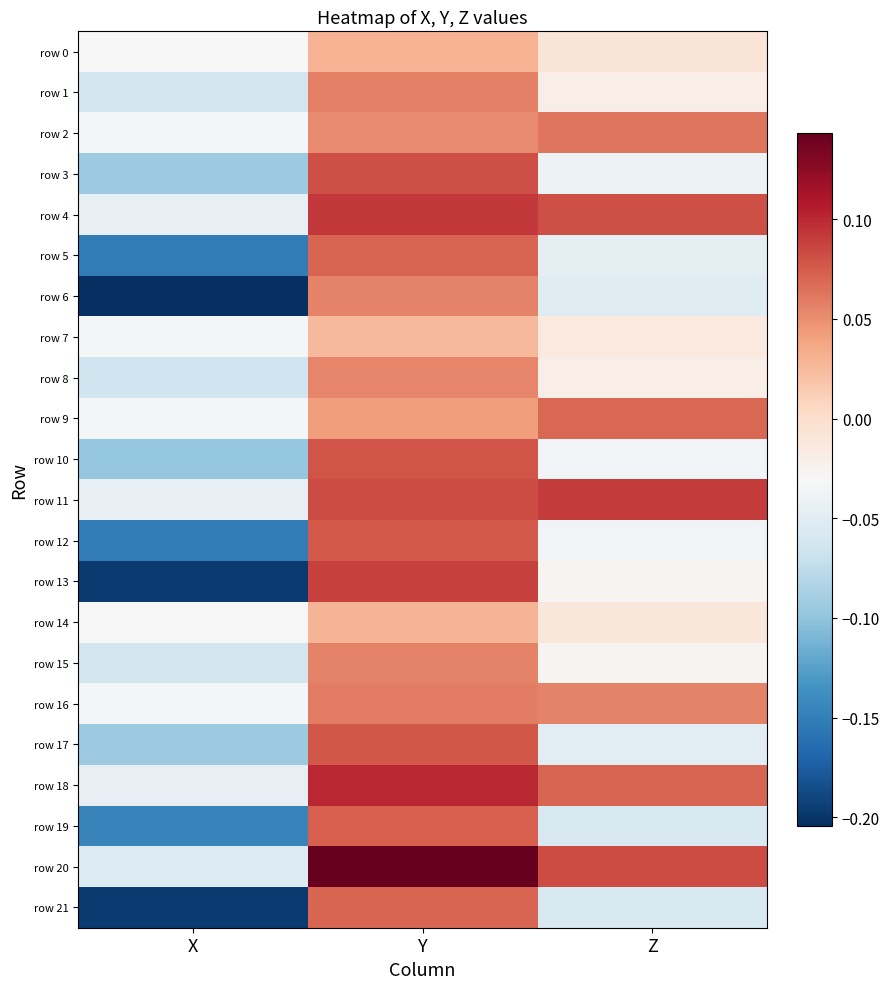

Reading left to right, list all the values displayed in this chart.

row 0: X=-0.0	Y=0.0	Z=-0.0
row 1: X=-0.1	Y=0.1	Z=-0.0
row 2: X=-0.0	Y=0.1	Z=0.1
row 3: X=-0.1	Y=0.1	Z=-0.0
row 4: X=-0.0	Y=0.1	Z=0.1
row 5: X=-0.2	Y=0.1	Z=-0.0
row 6: X=-0.2	Y=0.1	Z=-0.1
row 7: X=-0.0	Y=0.0	Z=-0.0
row 8: X=-0.1	Y=0.1	Z=-0.0
row 9: X=-0.0	Y=0.0	Z=0.1
row 10: X=-0.1	Y=0.1	Z=-0.0
row 11: X=-0.0	Y=0.1	Z=0.1
row 12: X=-0.2	Y=0.1	Z=-0.0
row 13: X=-0.2	Y=0.1	Z=-0.0
row 14: X=-0.0	Y=0.0	Z=-0.0
row 15: X=-0.1	Y=0.1	Z=-0.0
row 16: X=-0.0	Y=0.1	Z=0.1
row 17: X=-0.1	Y=0.1	Z=-0.0
row 18: X=-0.0	Y=0.1	Z=0.1
row 19: X=-0.1	Y=0.1	Z=-0.1
row 20: X=-0.1	Y=0.1	Z=0.1
row 21: X=-0.2	Y=0.1	Z=-0.1